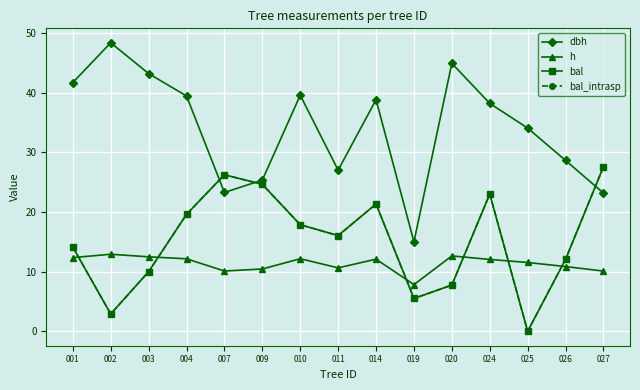

Where does the bal_intrasp series first go above 16?

004